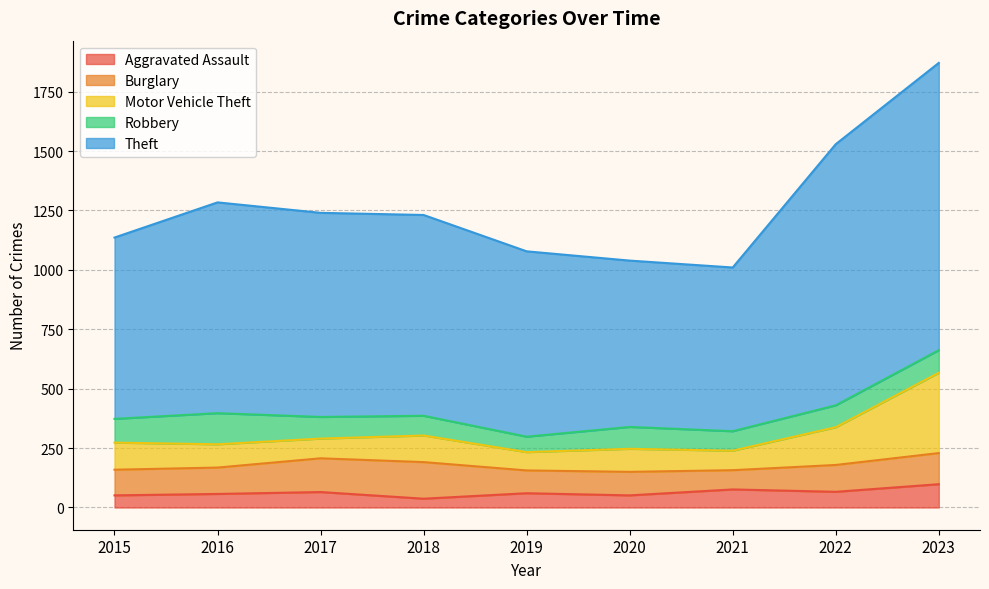

True or false: Aggravated Assault has a value of 113 at 2022.

False